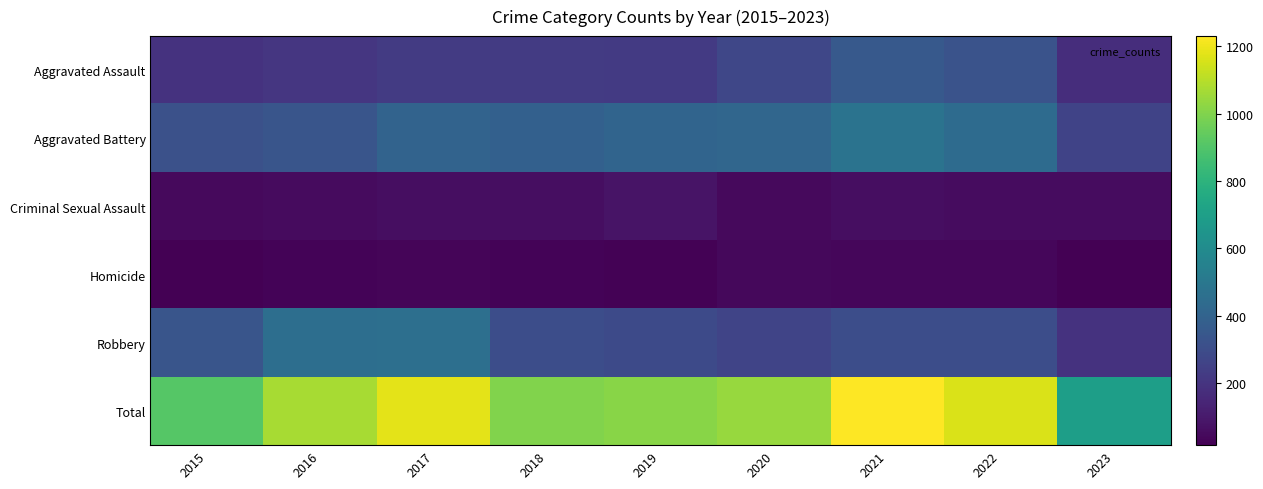

Which category has the lowest value across all series?

2015